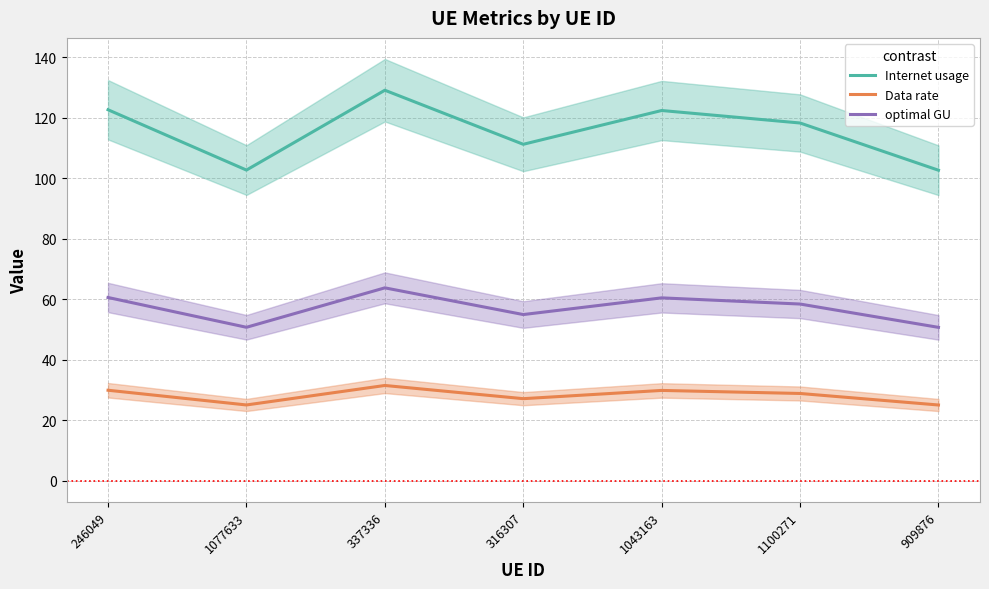

What is the approximate value of Internet usage at 1100271?

118.3